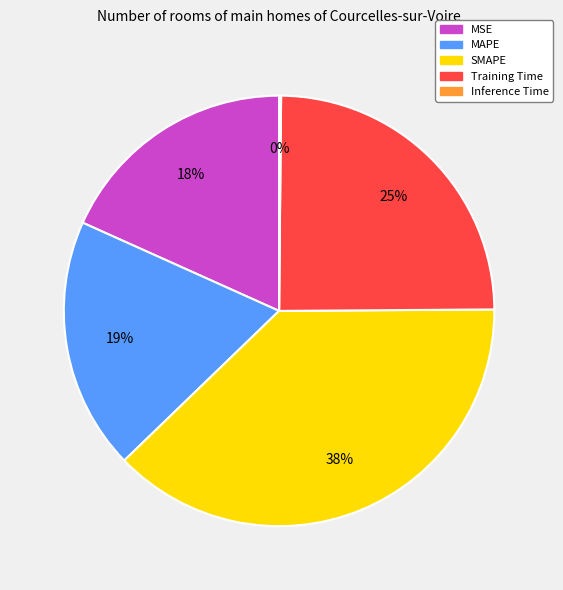

Does any single category account for the majority?

No